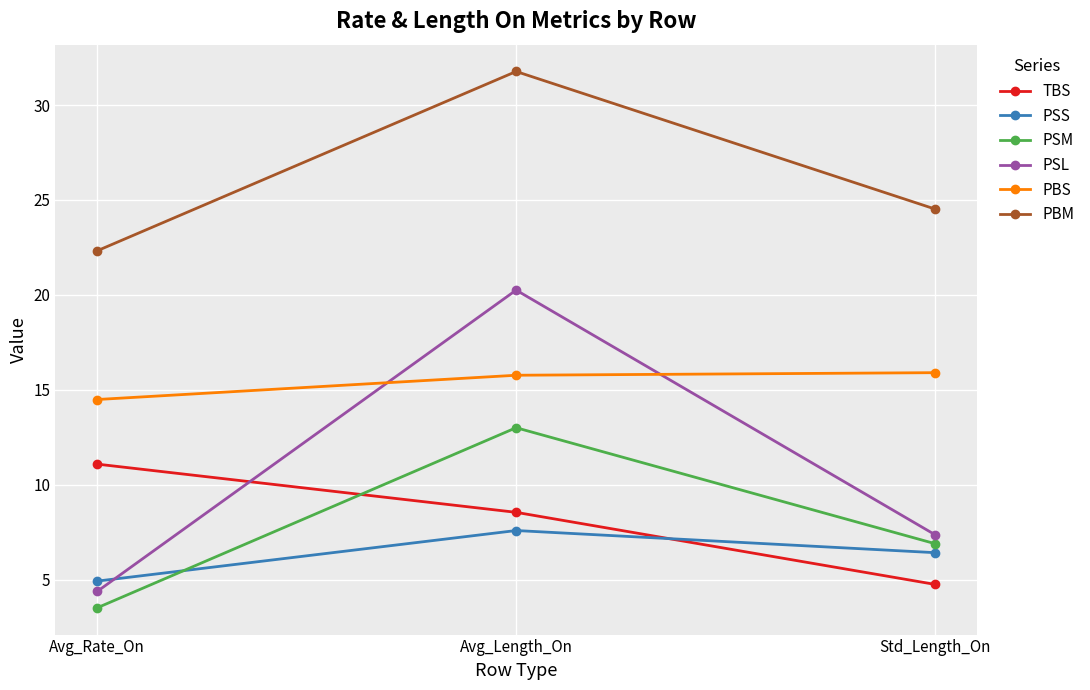

What is the sum of the PBM values at Std_Length_On and Avg_Rate_On?

46.8